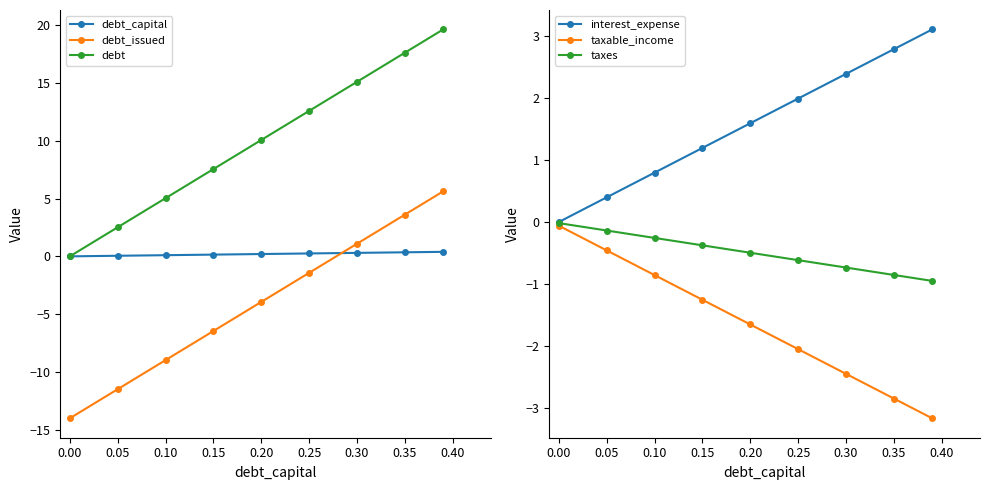

What is the value of the taxes point at the 8th from the left?

-0.9